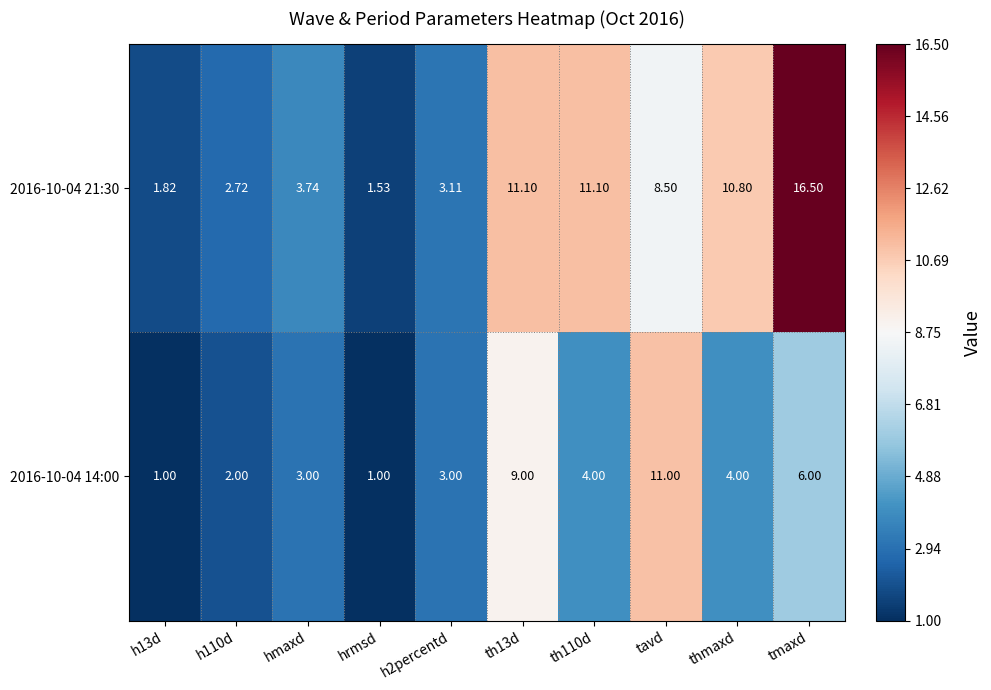

Where is 2016-10-04 14:00 nearest to the value 6?

tmaxd